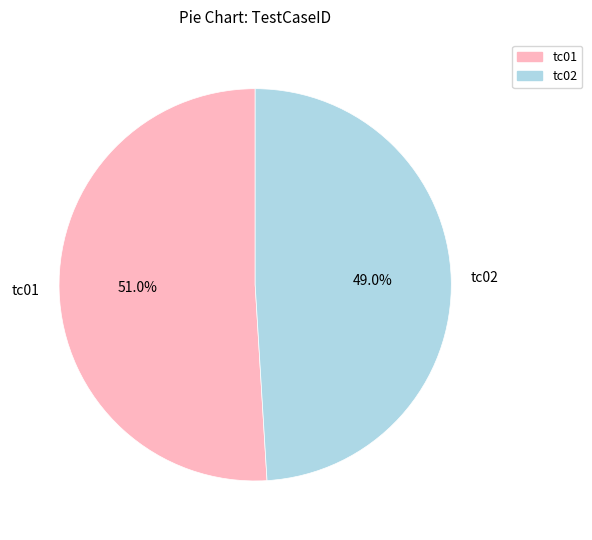

Is it true that tc01 is 51% of the pie?

True